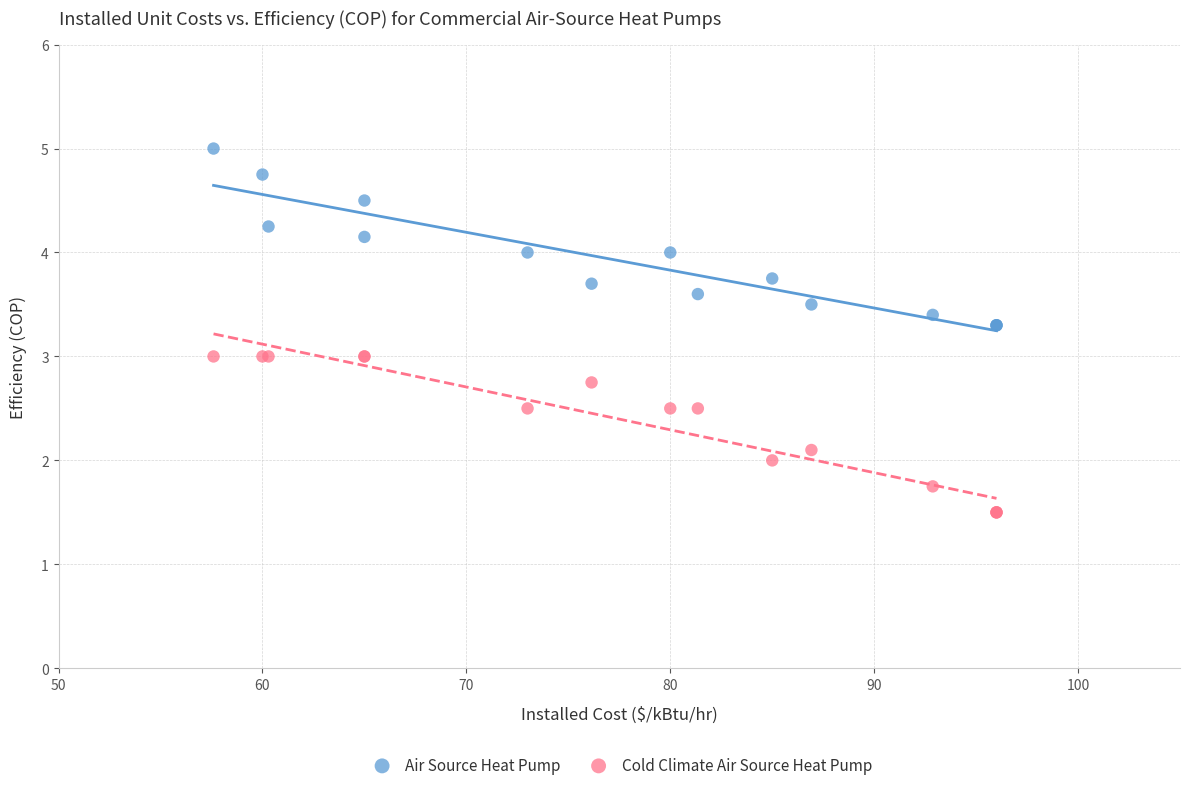

What are all the series names shown in the legend?

Air Source Heat Pump, Cold Climate Air Source Heat Pump